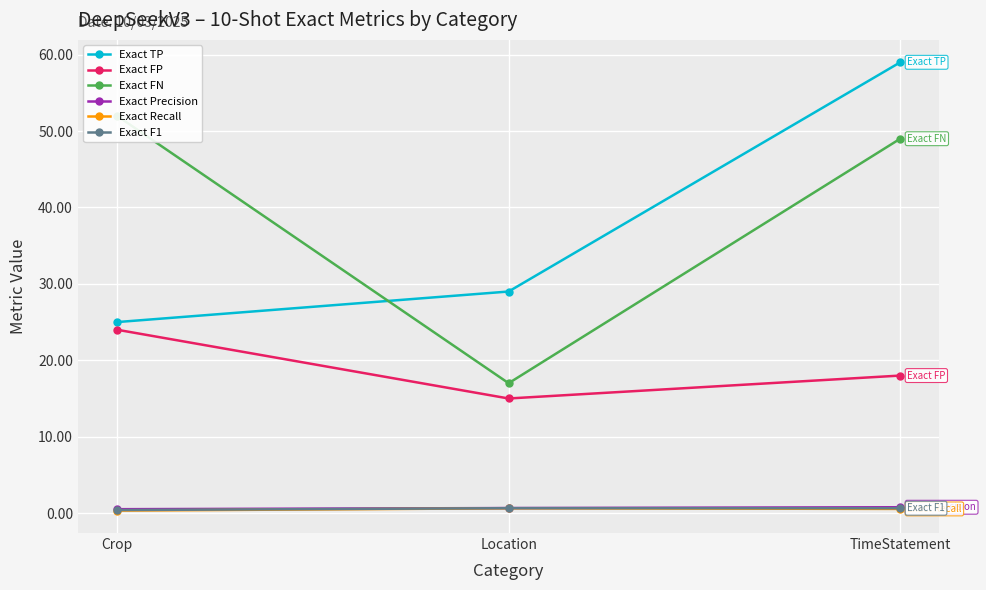

List the series in order of their peak value, lowest first.

Exact Recall, Exact F1, Exact Precision, Exact FP, Exact FN, Exact TP